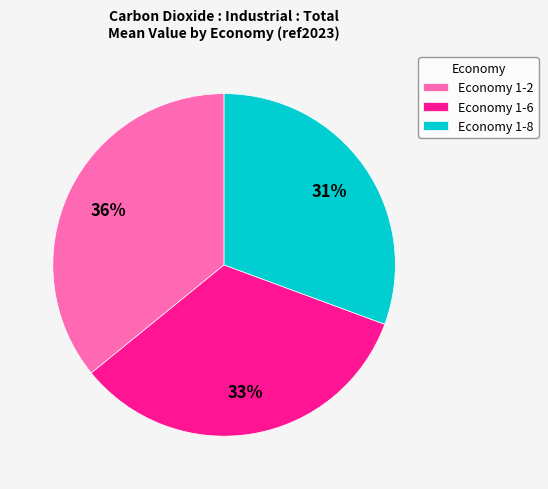

Is it true that Economy 1-8 is 31% of the pie?

True